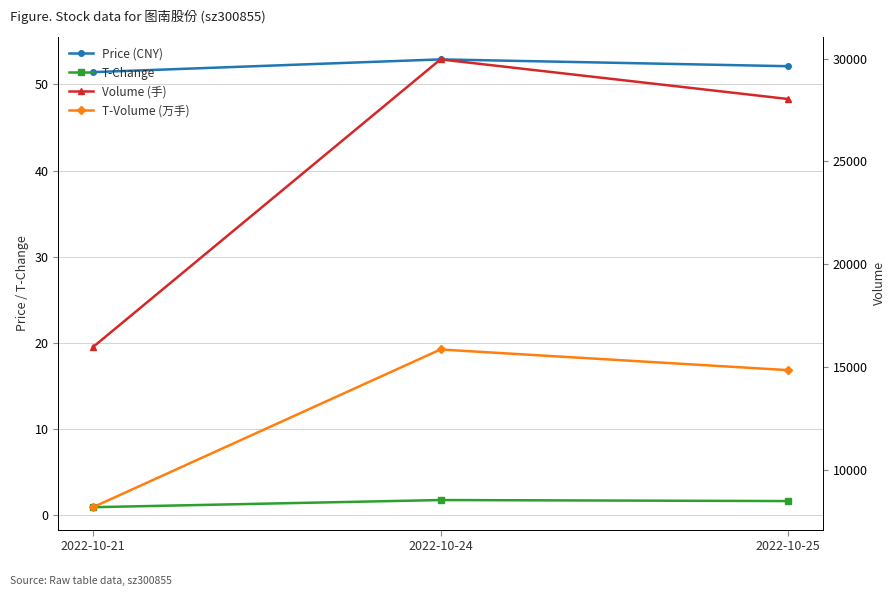

What is the difference between the highest and lowest values at 2022-10-25?

28031.3